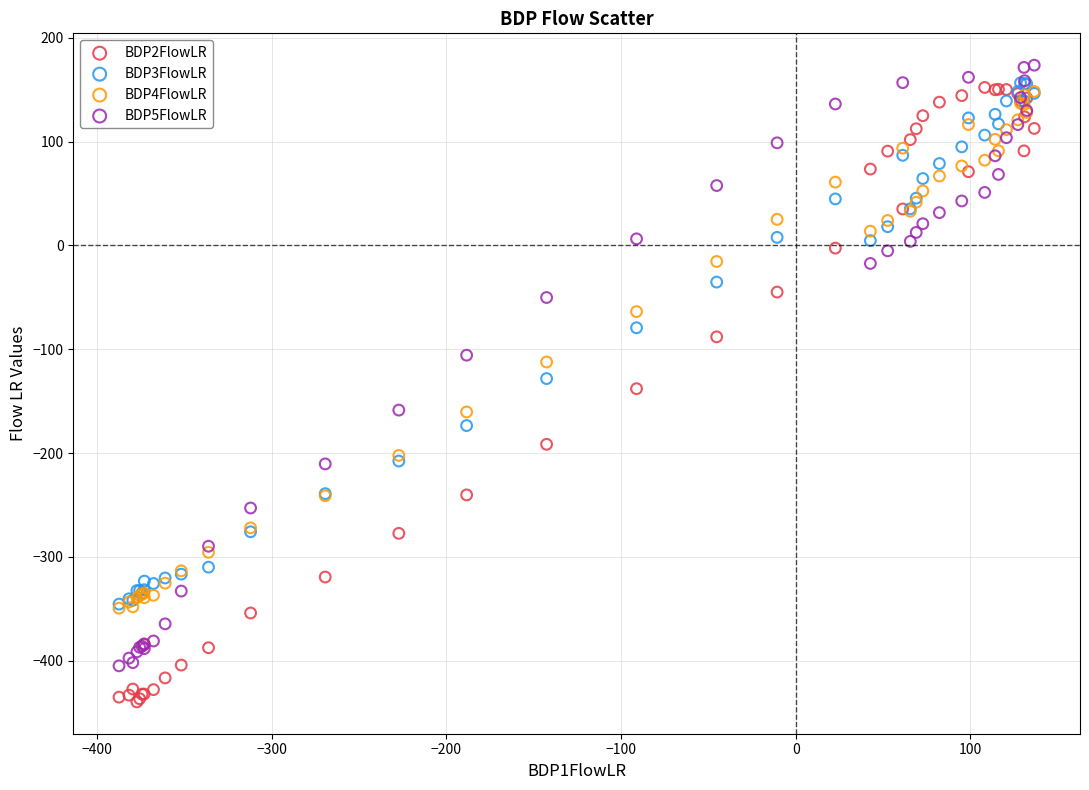

Which series reaches the minimum Y coordinate?

BDP2FlowLR